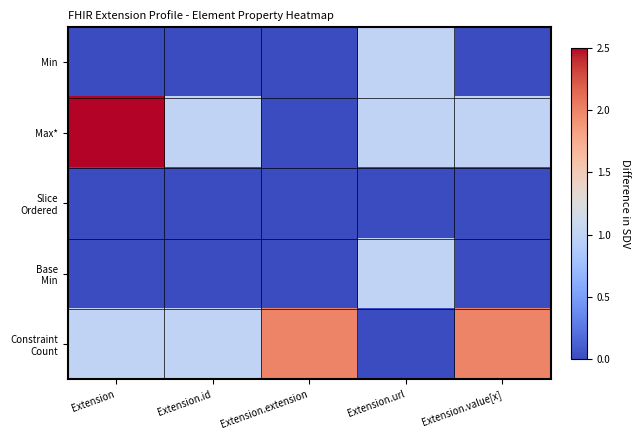

At Extension.url, list the series in order from largest to smallest.

Min, Max*, Base Min, Slice Ordered, Constraint Count